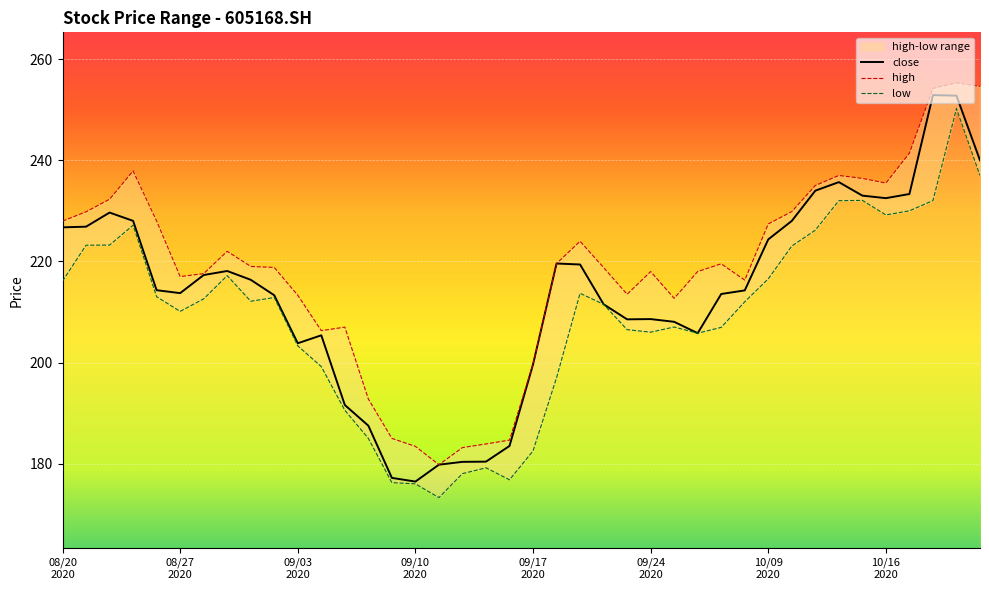

What is the maximum value for close?

252.9